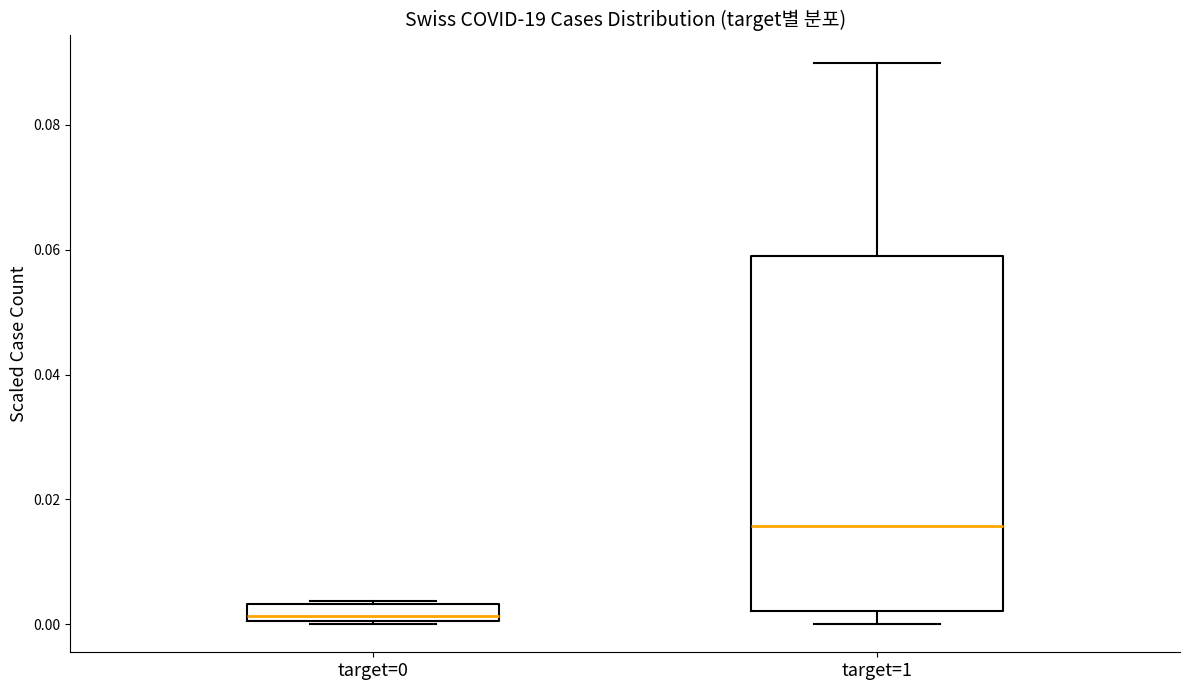

Which box's median line is the lowest?

target=0